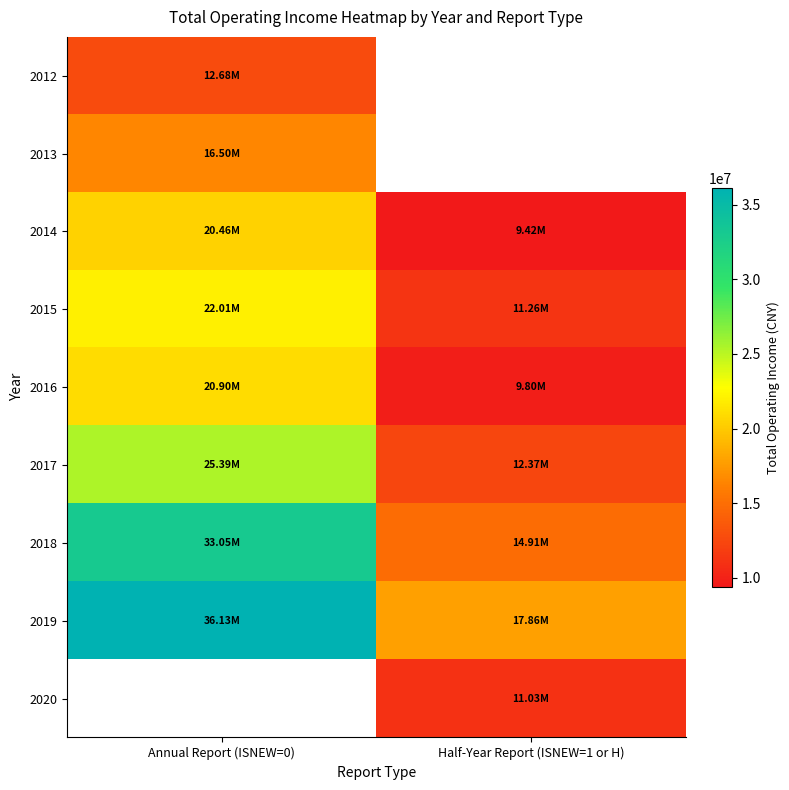

The 2018 series shows 25389472.9 at Half-Year Report (ISNEW=1 or H). True or false?

False